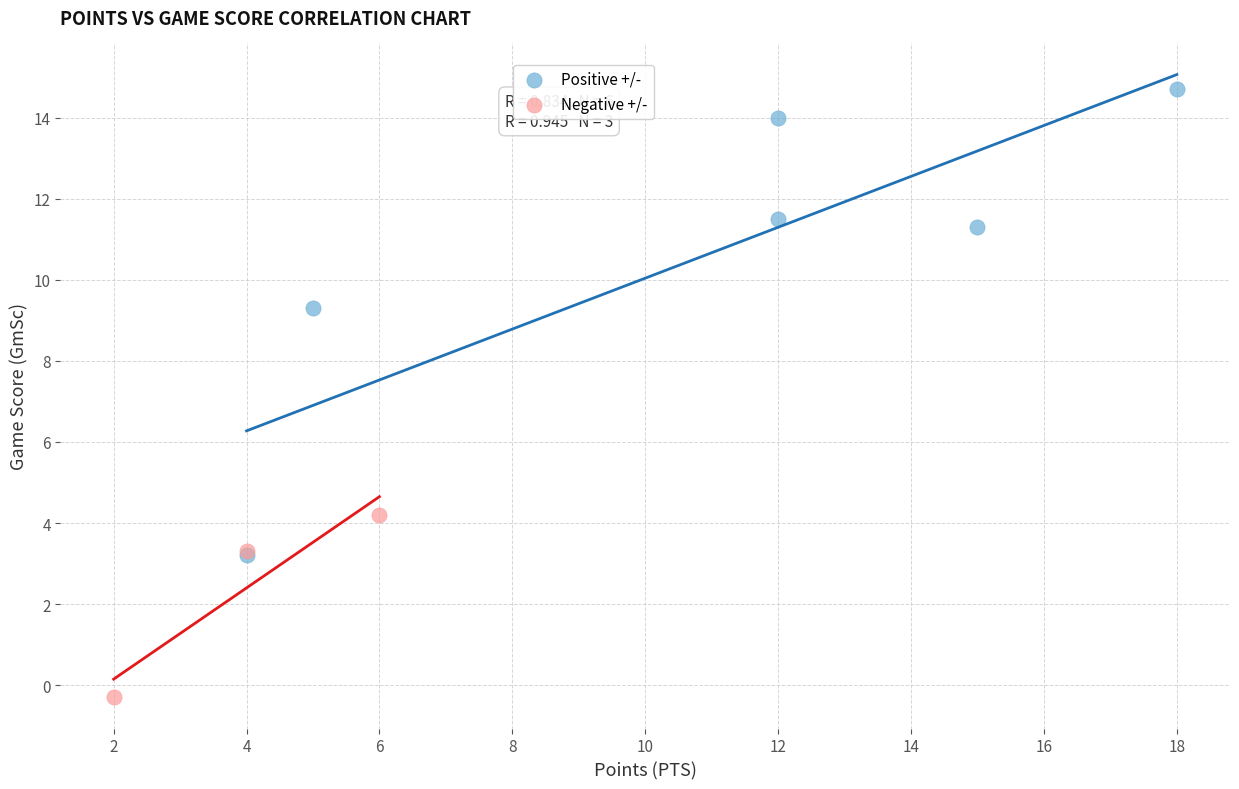

Which series reaches the minimum Y coordinate?

Negative +/-